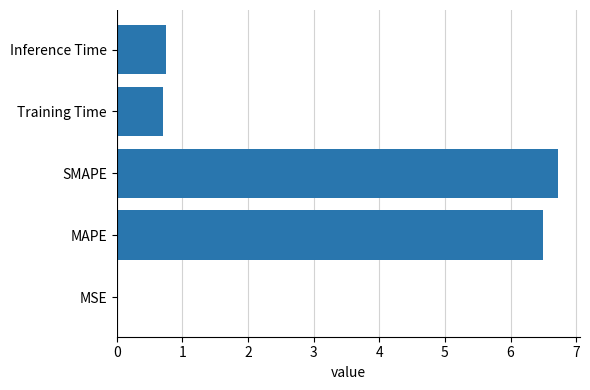

What is the sum of all values?

14.7